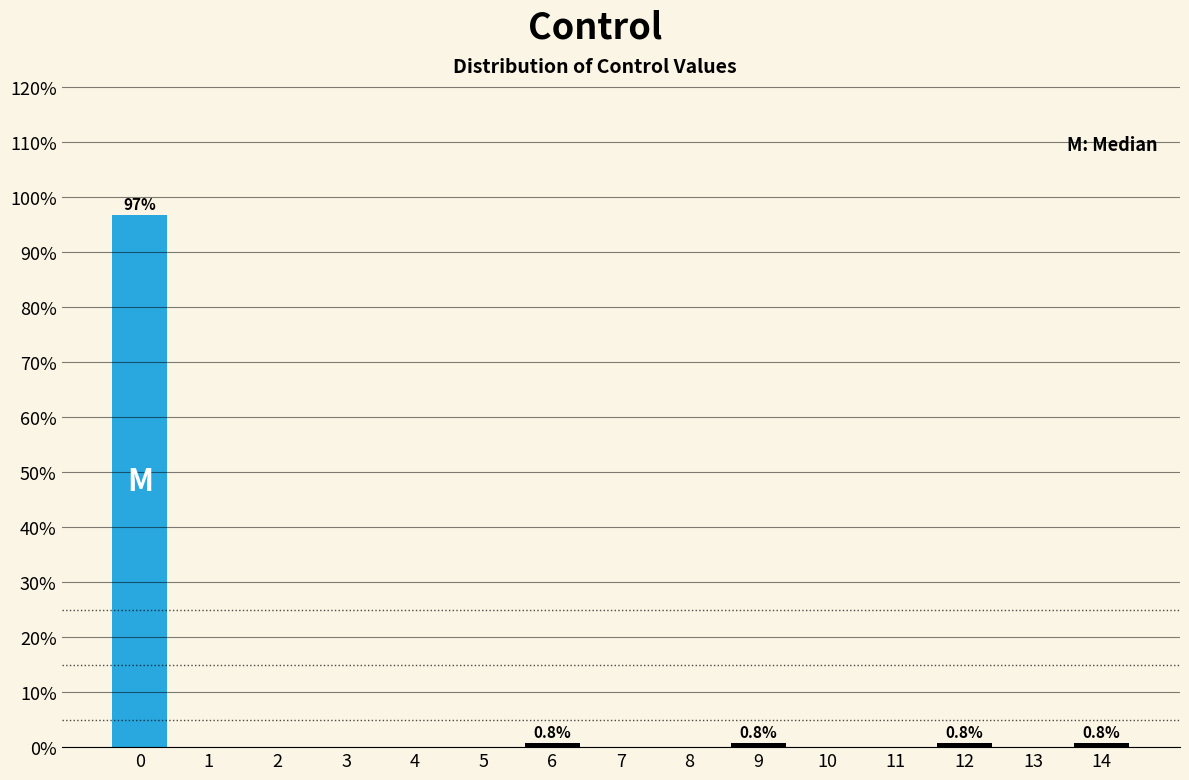

Reading right to left, list all the values displayed in this chart.

14=0.8	13=0.0	12=0.8	11=0.0	10=0.0	9=0.8	8=0.0	7=0.0	6=0.8	5=0.0	4=0.0	3=0.0	2=0.0	1=0.0	0=96.9